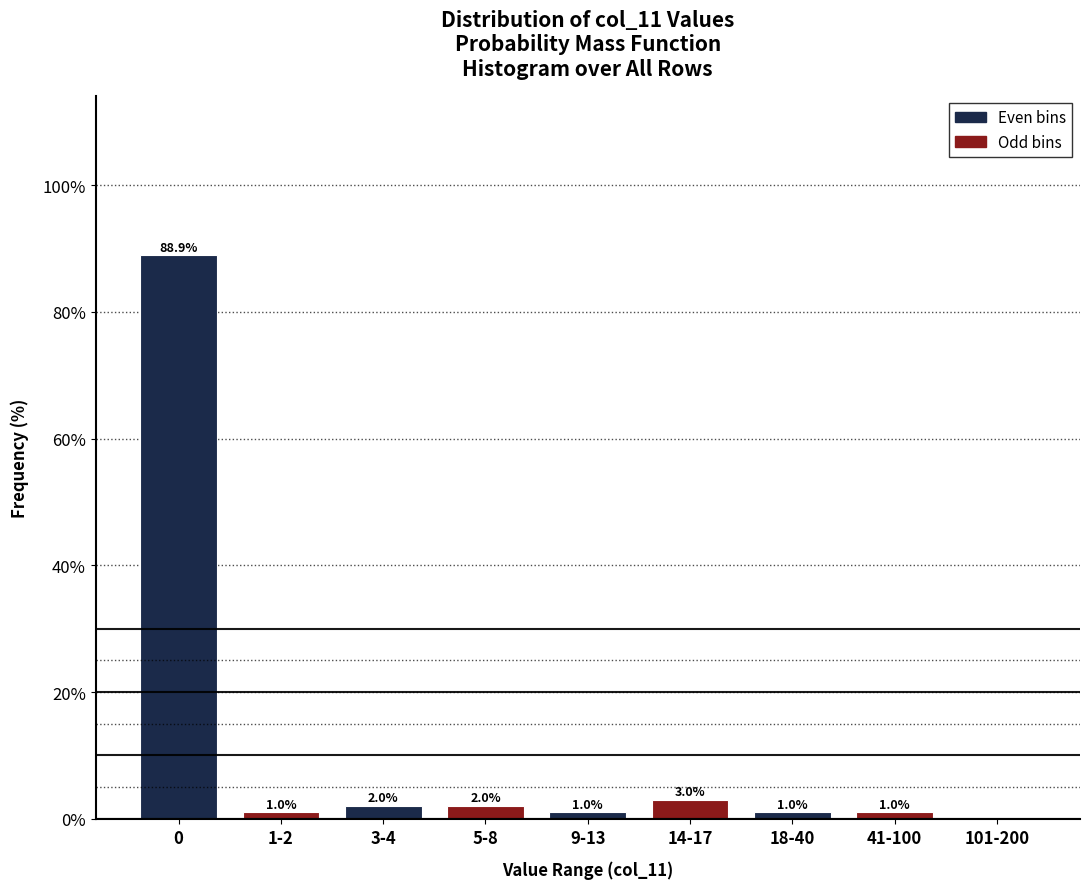

Reading right to left, list all the values displayed in this chart.

101-200=0.0	41-100=1.0	18-40=1.0	14-17=3.0	9-13=1.0	5-8=2.0	3-4=2.0	1-2=1.0	0=88.9